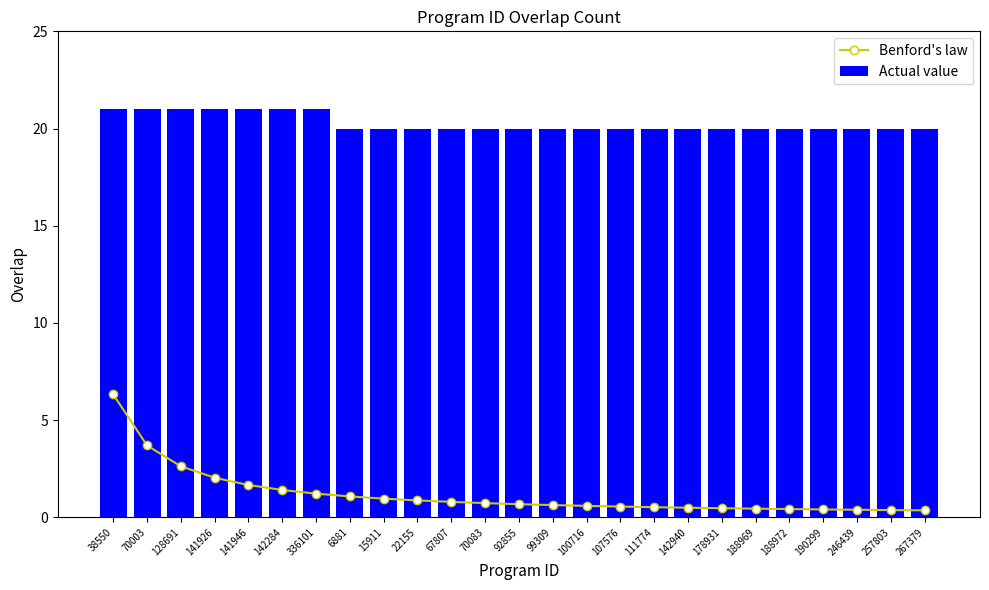

What is the minimum value shown in the chart?

0.4